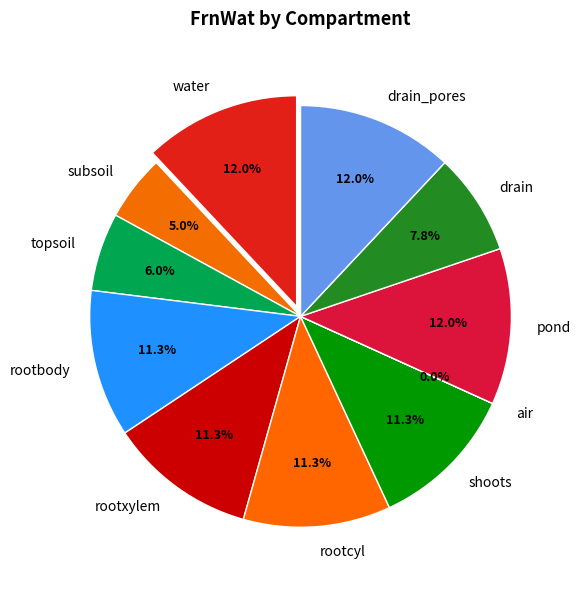

To the nearest percent, what is the combined percentage of pond and air?

12%